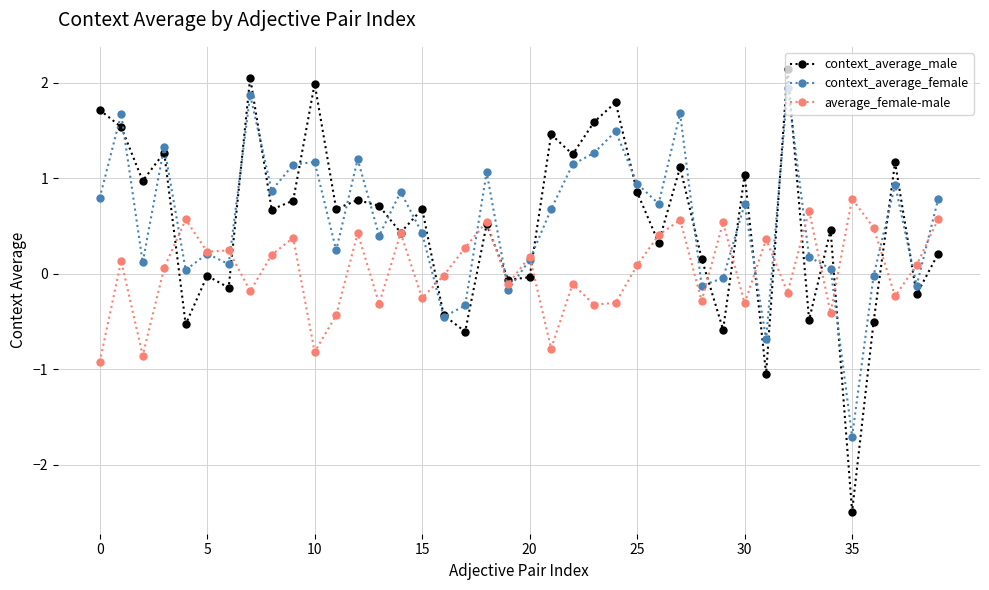

Count the number of data series in this chart.

3